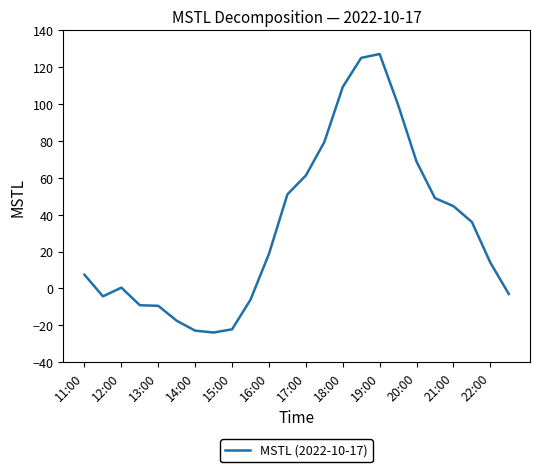

What is the difference between the maximum and minimum values?

151.1